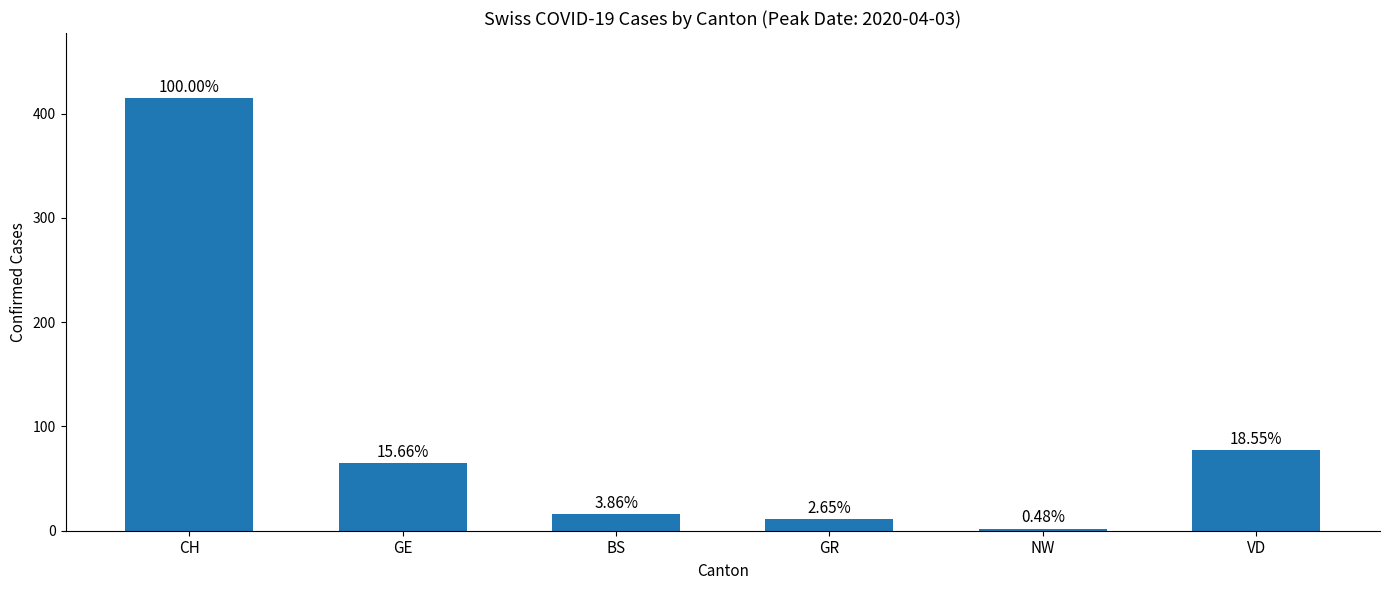

The value at NW is 3. True or false?

False